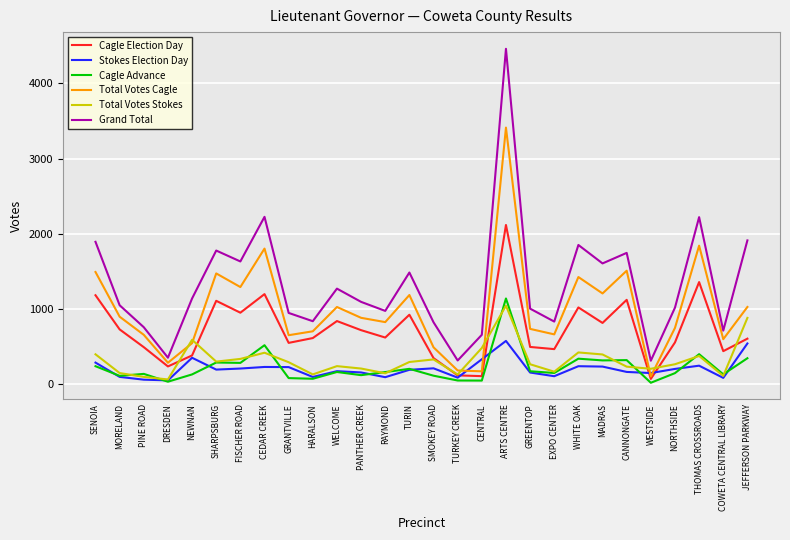

What is the difference between the Cagle Advance values at CANNONGATE and ARTS CENTRE?

819